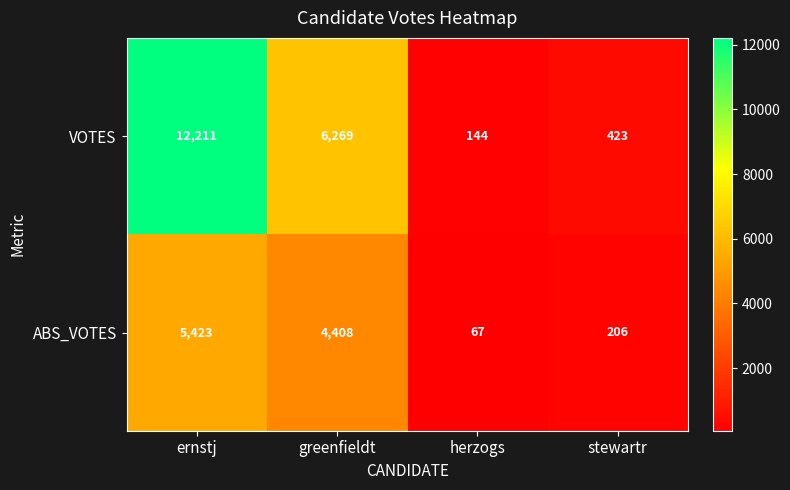

Which series changed the most between ernstj and herzogs?

VOTES